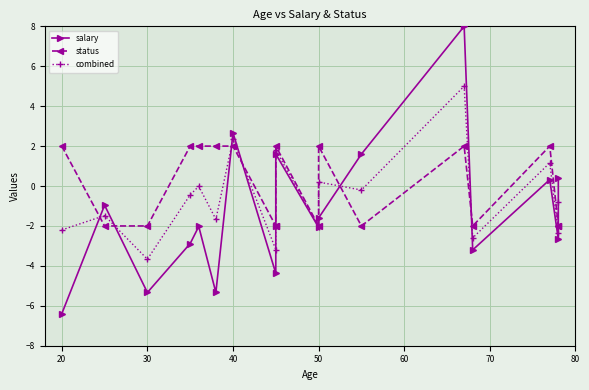

How many positive values does the status series have?

9